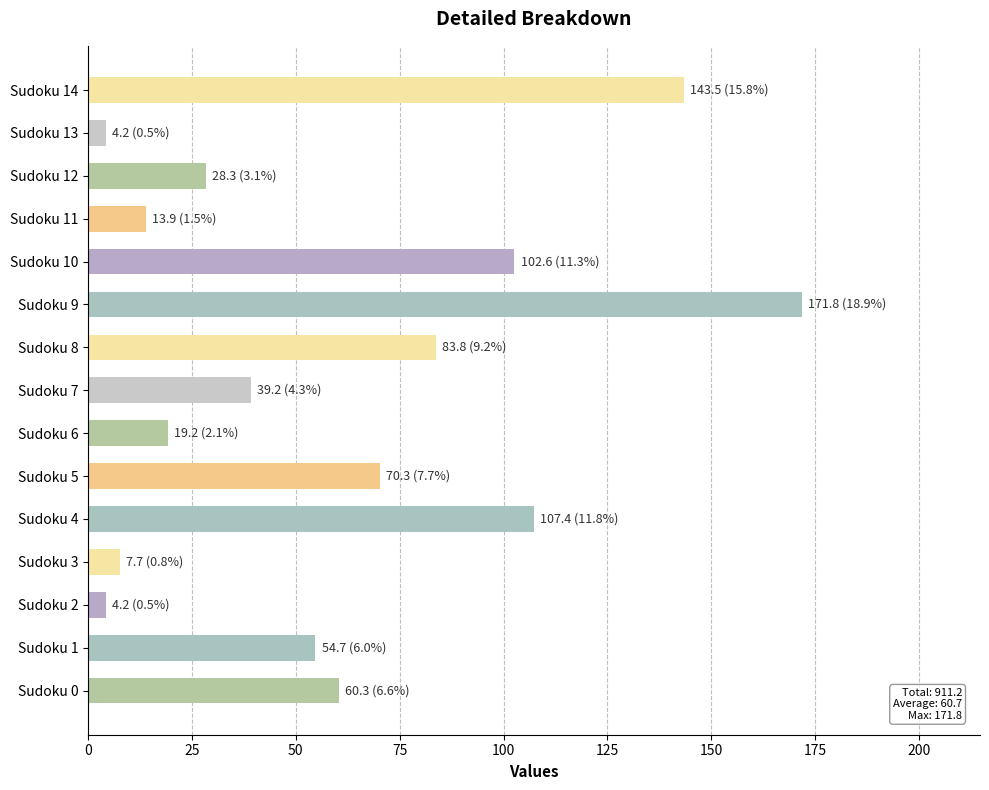

What is the average value?

60.7